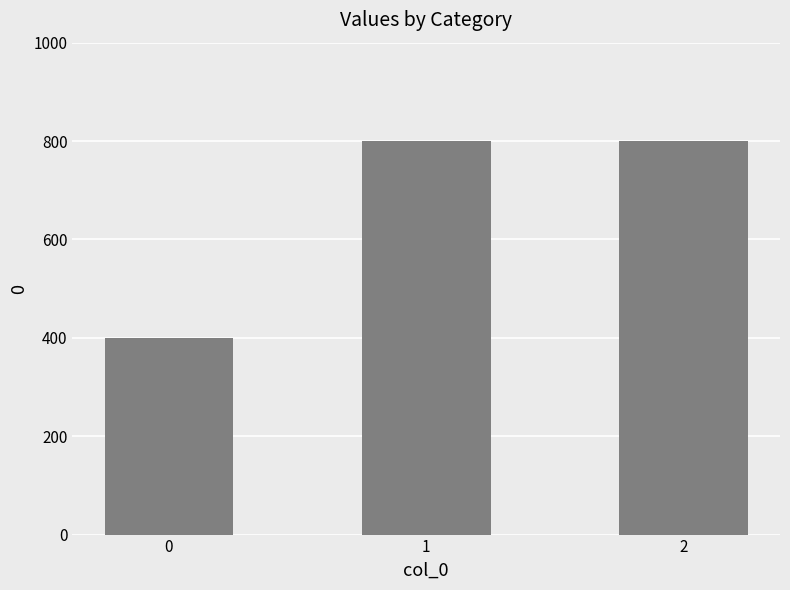

Does the chart contain stacked bars?

No